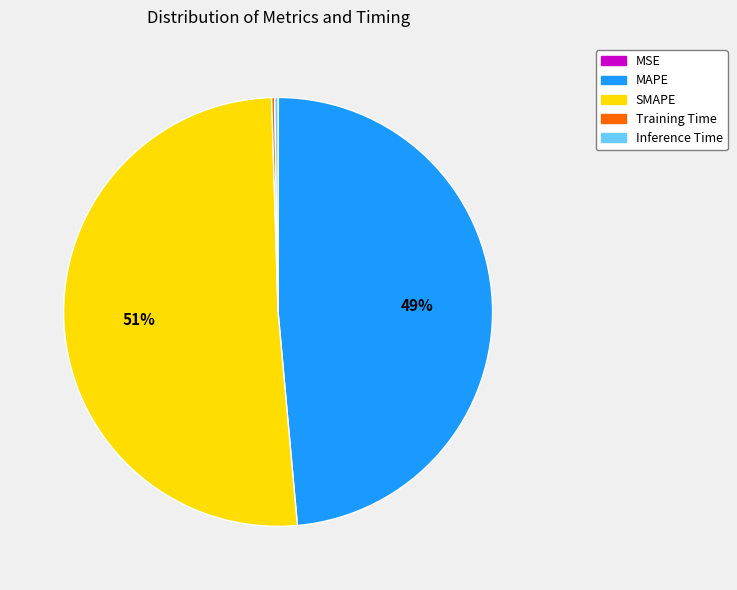

Which slice represents more than half of the pie?

SMAPE